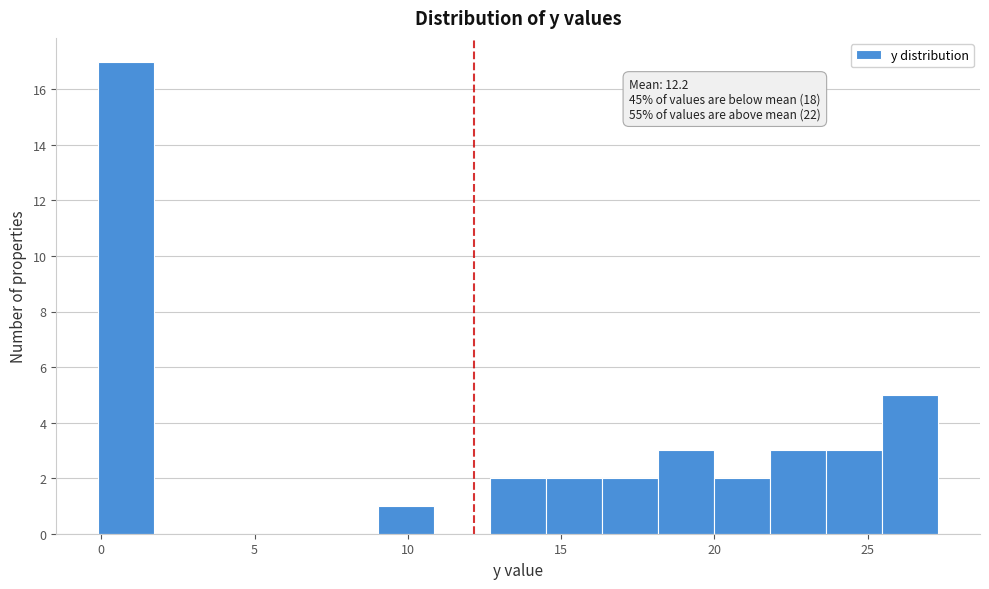

Around what value on the x-axis is the tallest bar? Give the approximate position of its centre, as read against the axis.

1.0